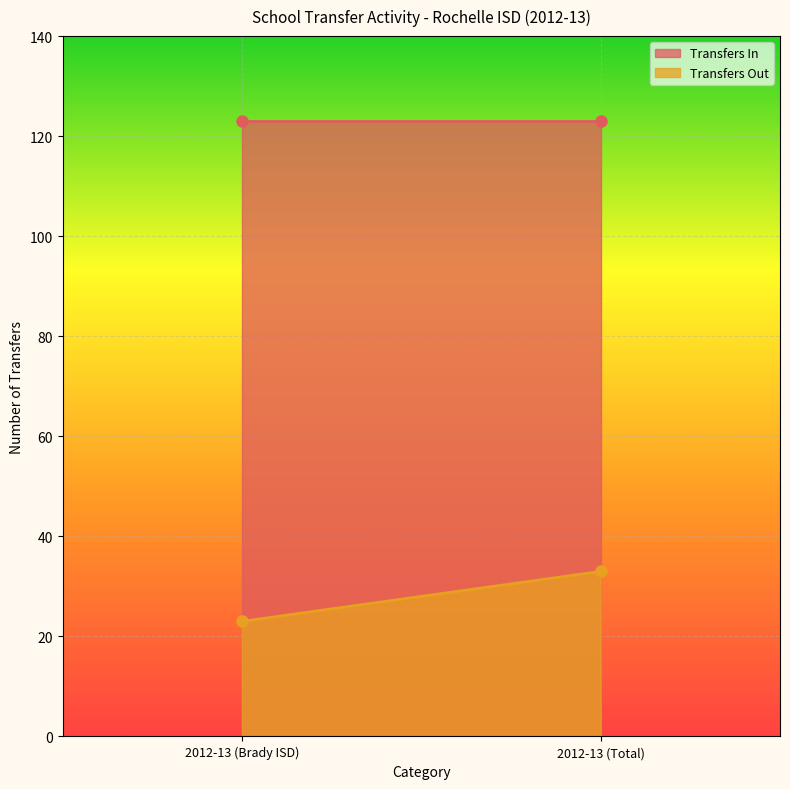

What is the spread (max minus min) of values at 2012-13 (Total)?

90